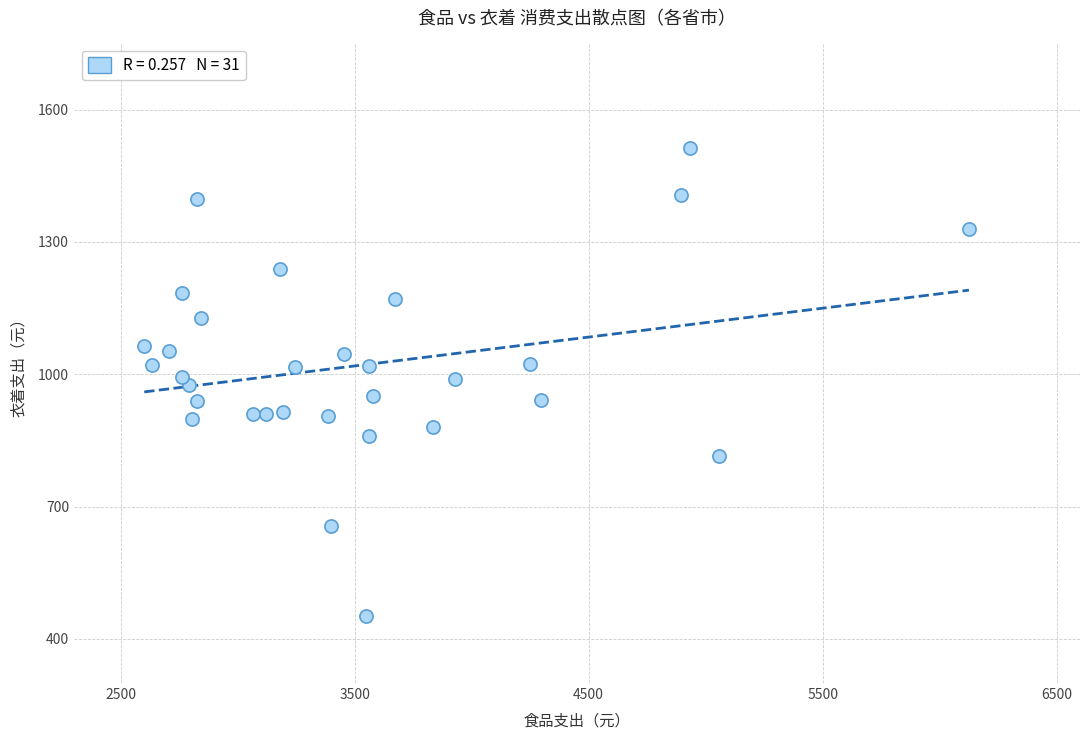

What is the range of Y values (max minus min)?

1060.0